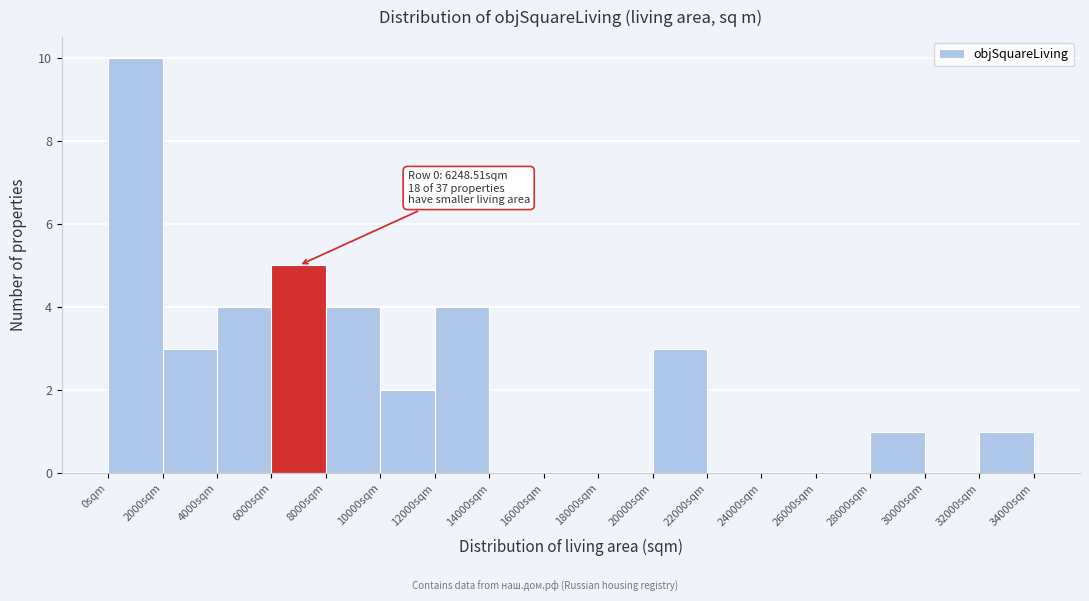

Which range on the x-axis has the tallest bar?

0 to 2000